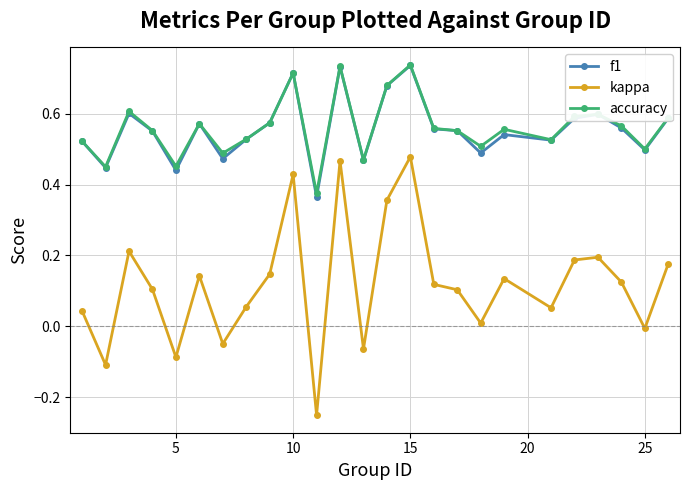

True or false: accuracy and kappa cross at least once.

False